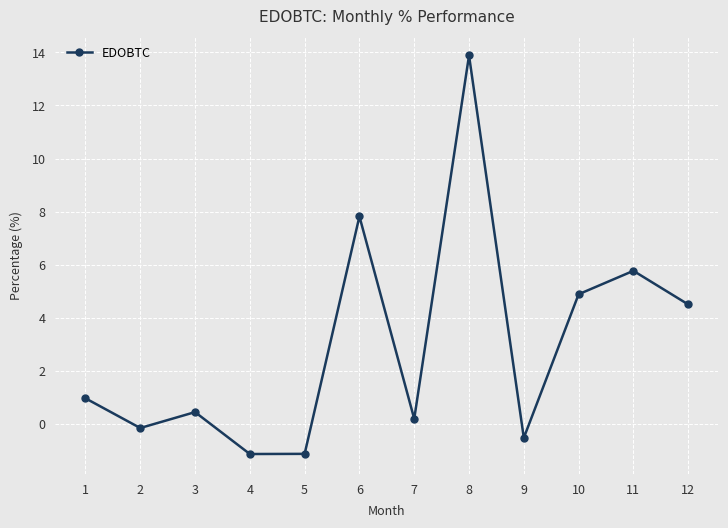

What is the sum of the values at 4 and 10?

3.8